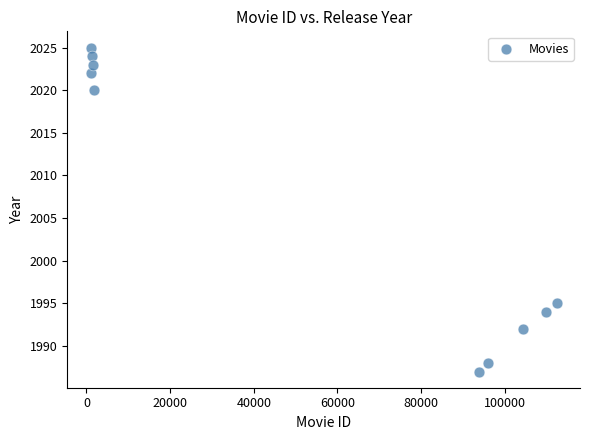

What is the range of Y values (max minus min)?

38